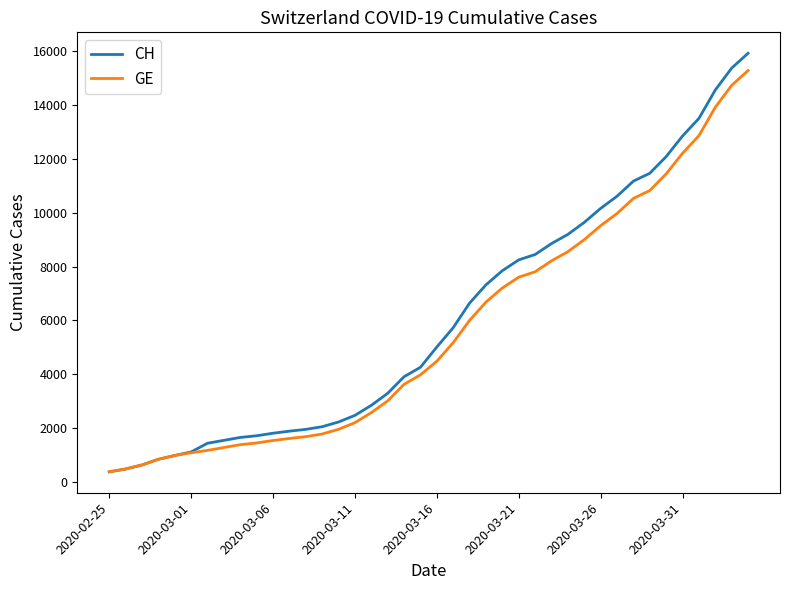

Does the chart display data point markers on the line(s)?

No